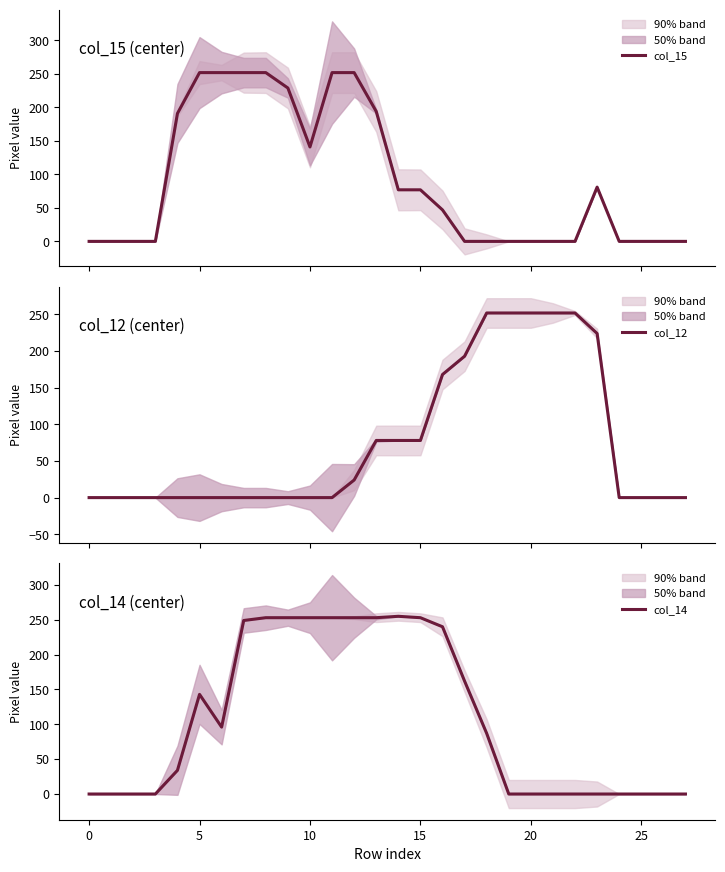

What is the average value of the col_12 series?

75